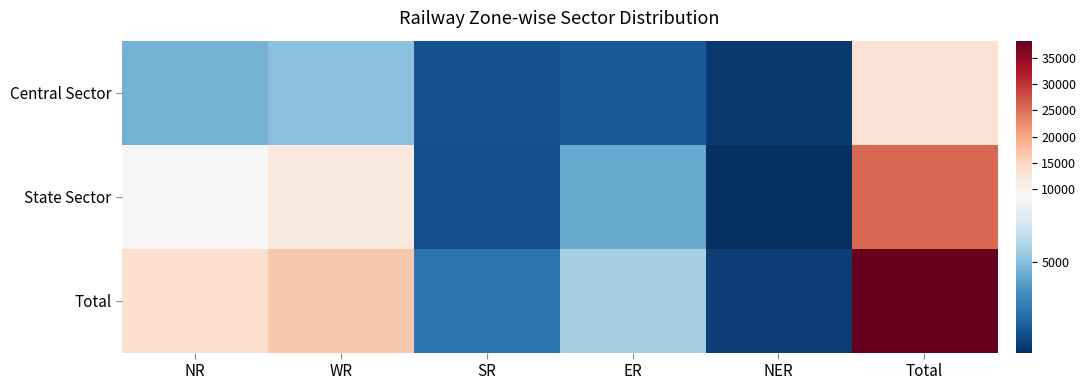

At which category is the sum across all series the highest?

Total